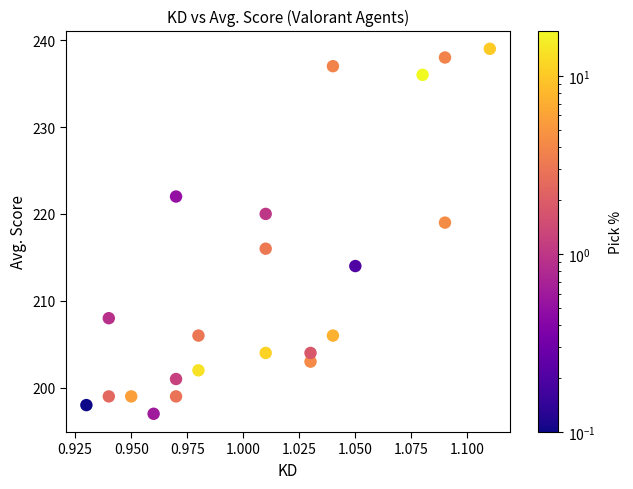

What Y value in the scatter plot is closest to 218?

219